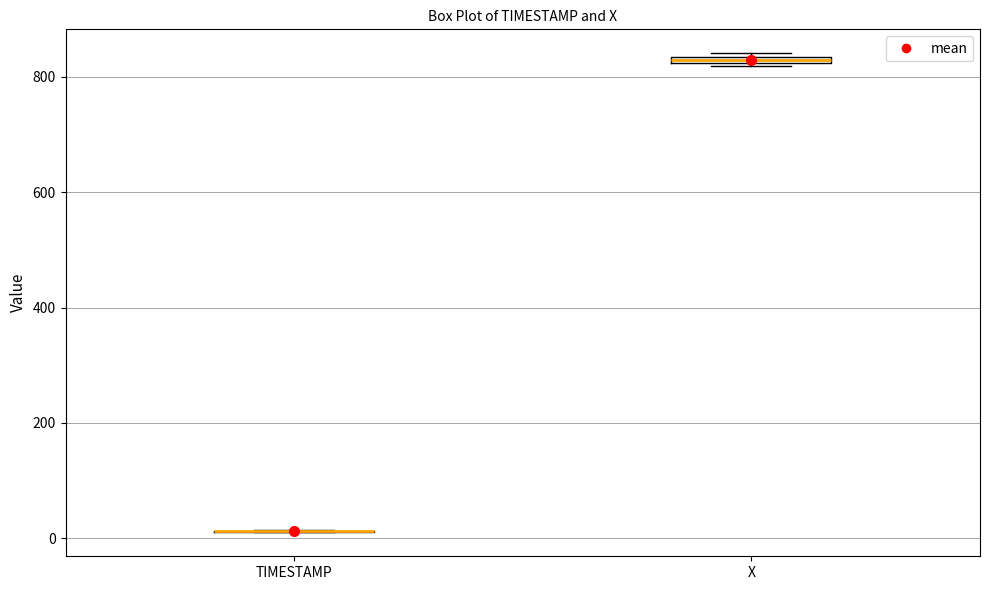

Where is the lower edge of the box for X on the y-axis? The values are not printed on the chart, so give them approximately, as read against the axis.

820